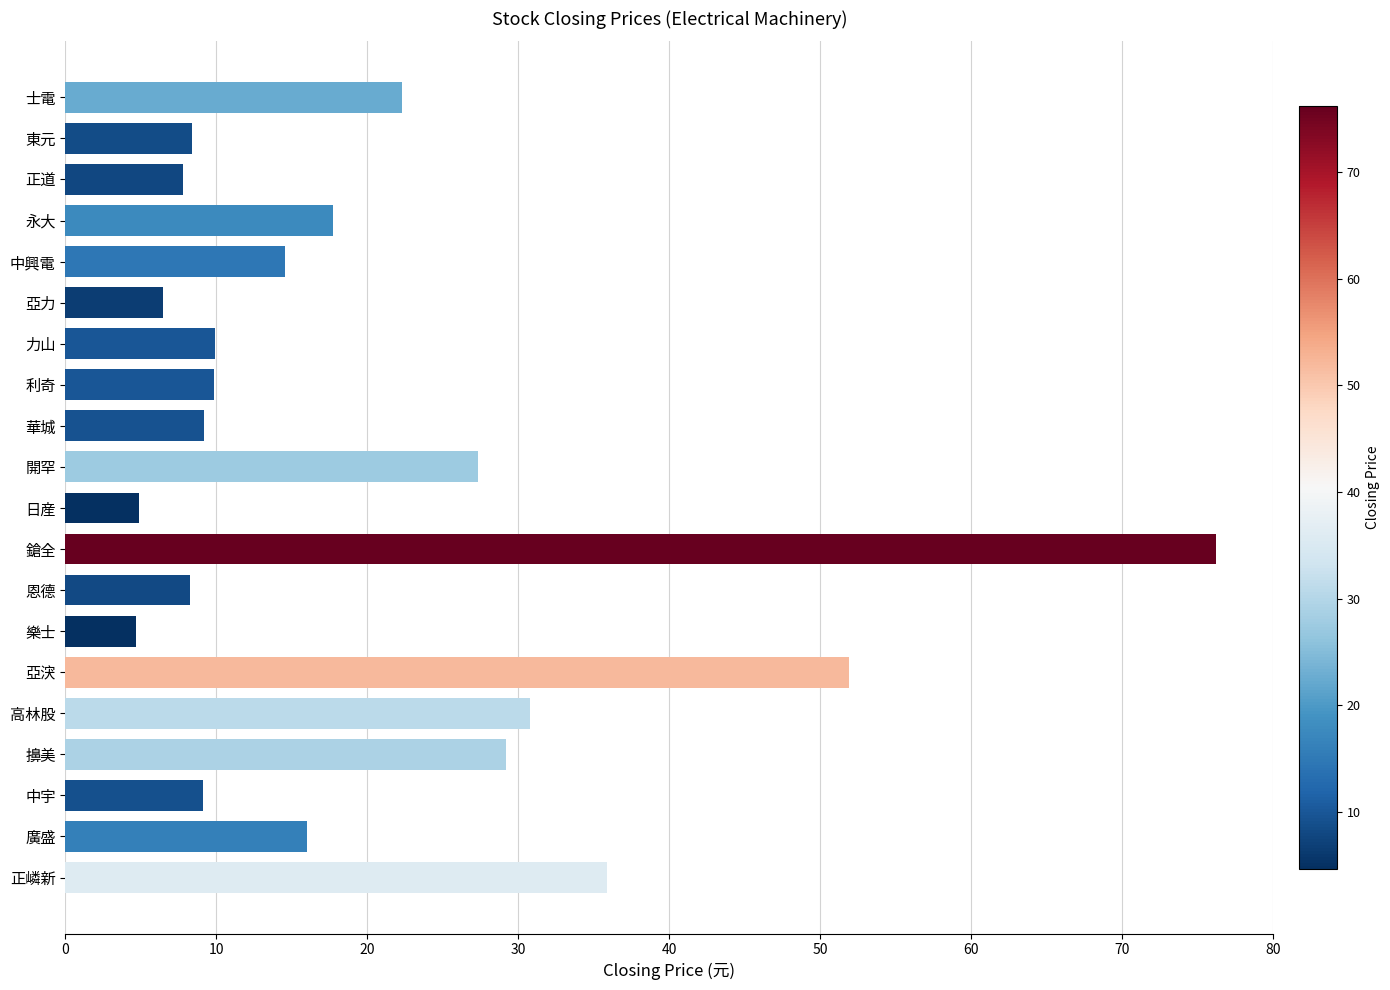

The value at 亞涋 is 36.0. True or false?

False